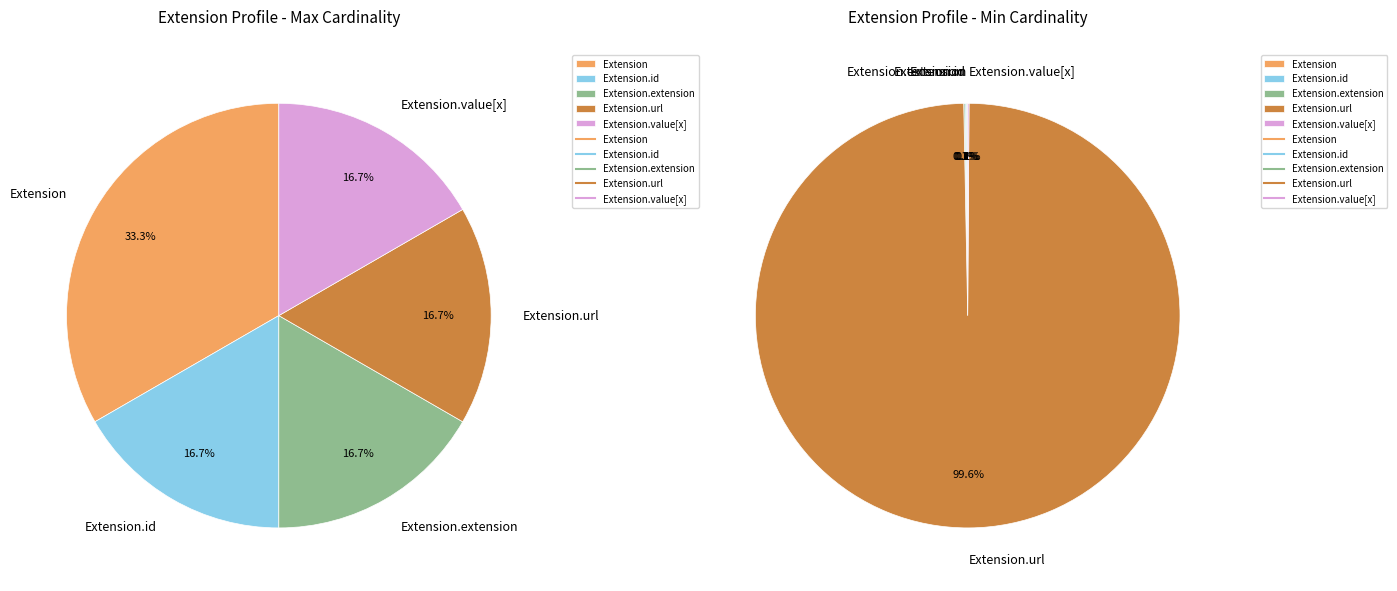

Do Extension.extension and Extension.value[x] together represent more than half of the pie?

No